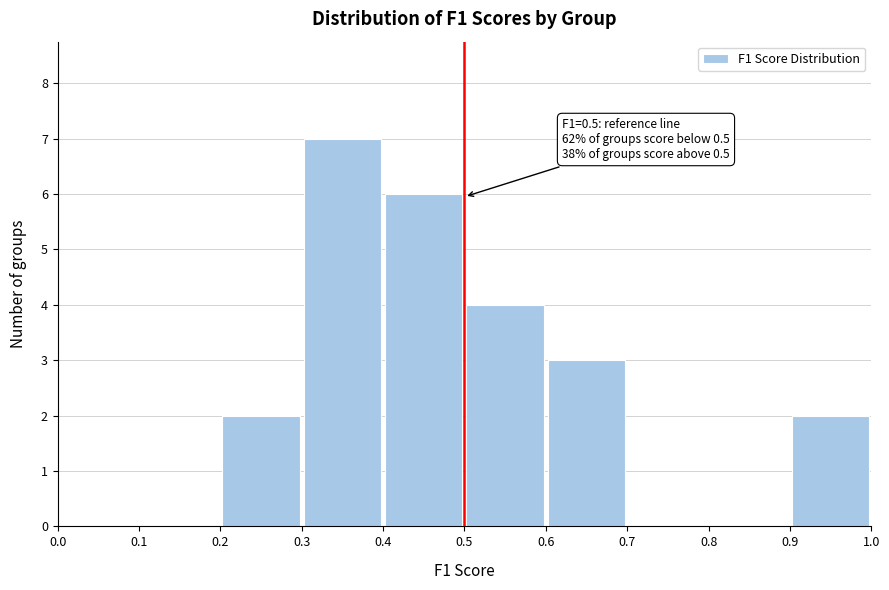

Over which range of the x-axis is the bar tallest?

0.3 to 0.4